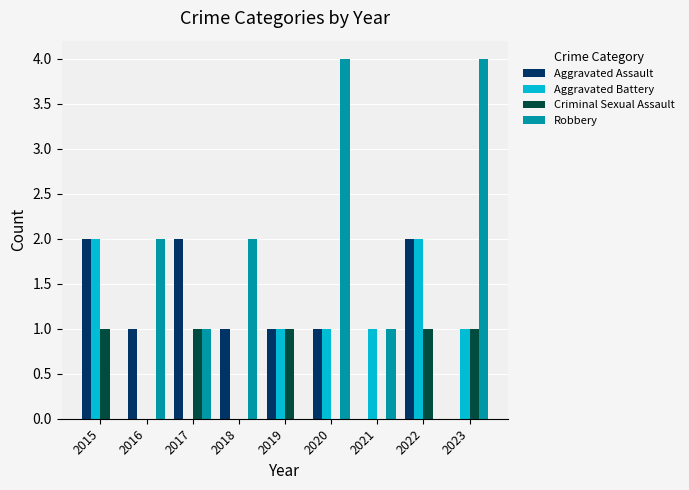

Count the number of categories in the chart.

9